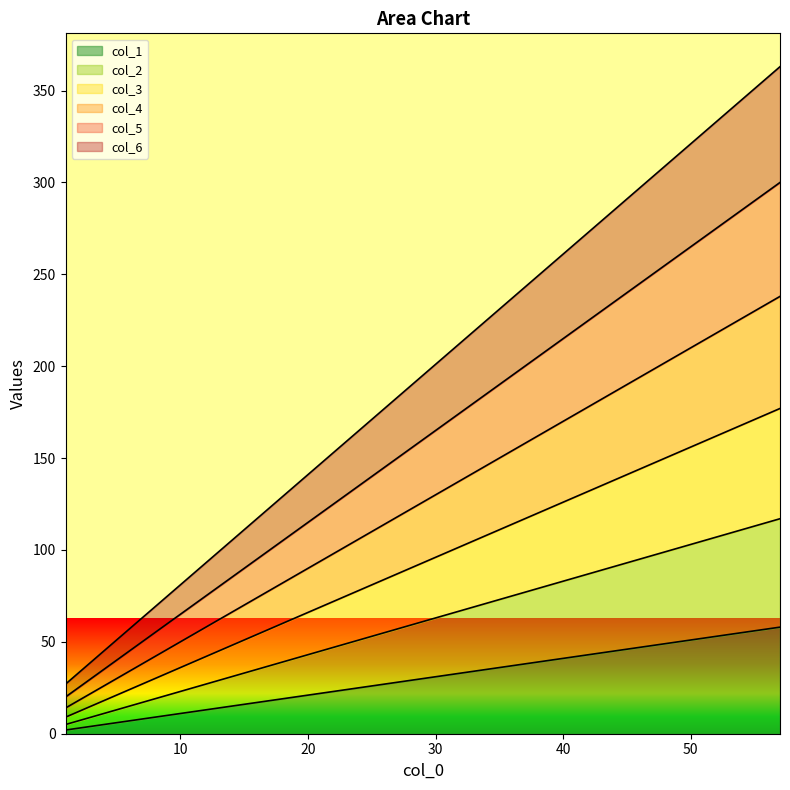

Which series has the widest spread of values?

col_6